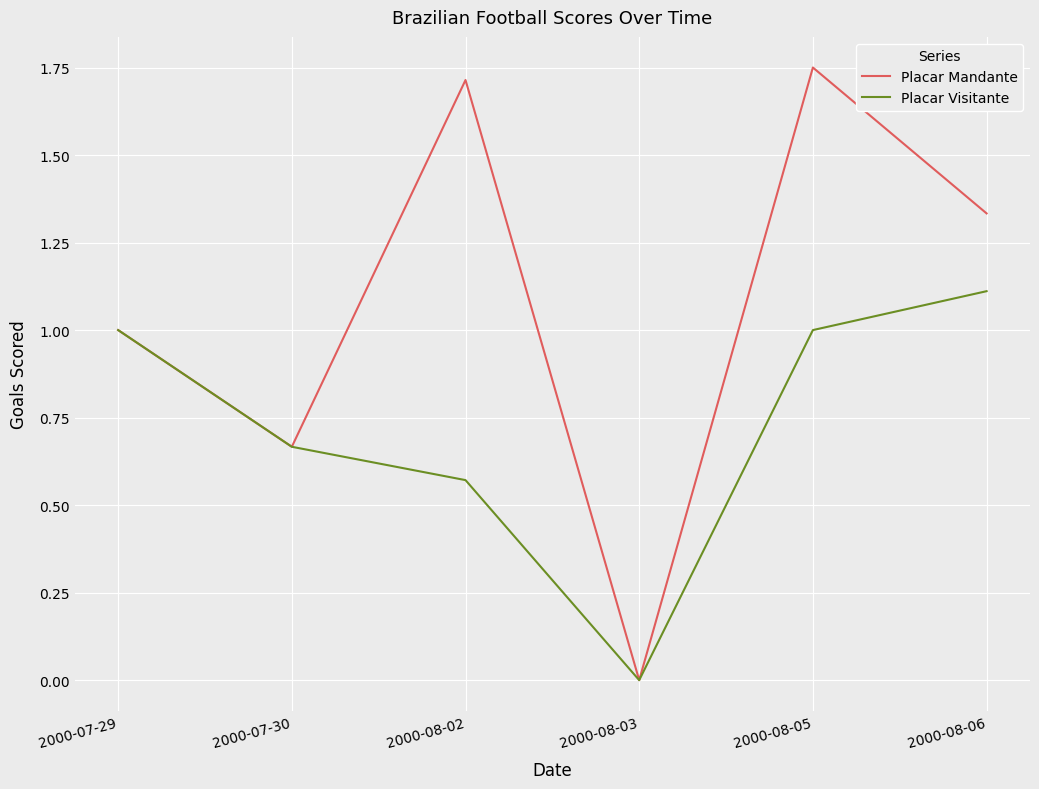

What is the total value across all series at 2000-07-29?

2.0